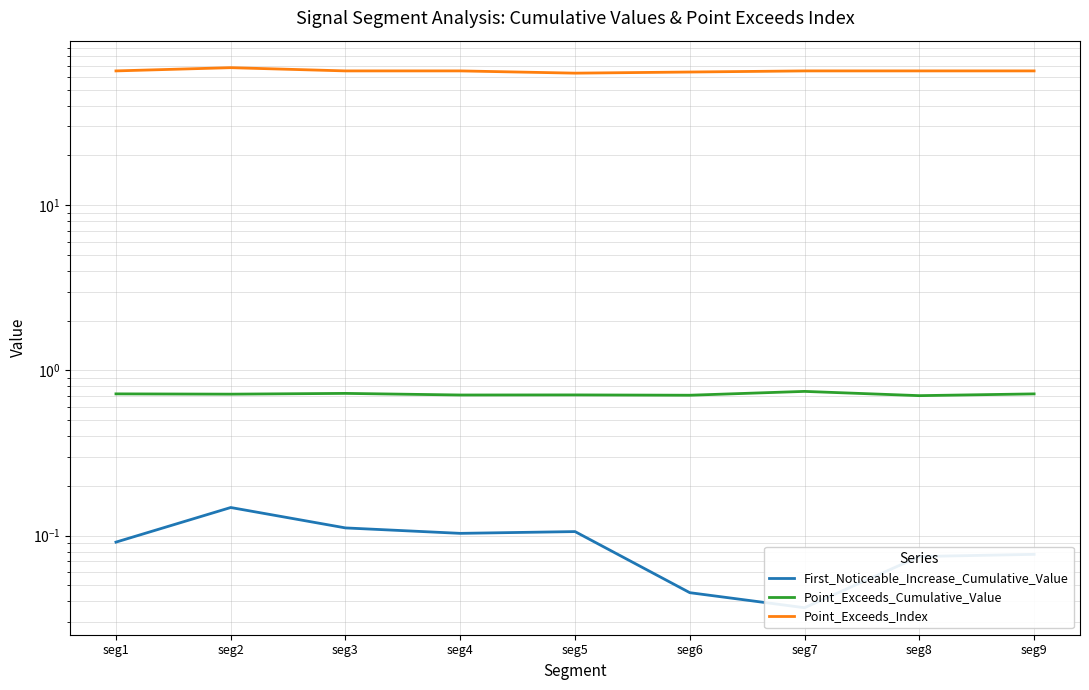

What is the value of the First_Noticeable_Increase_Cumulative_Value point at the 8th from the left?

0.1